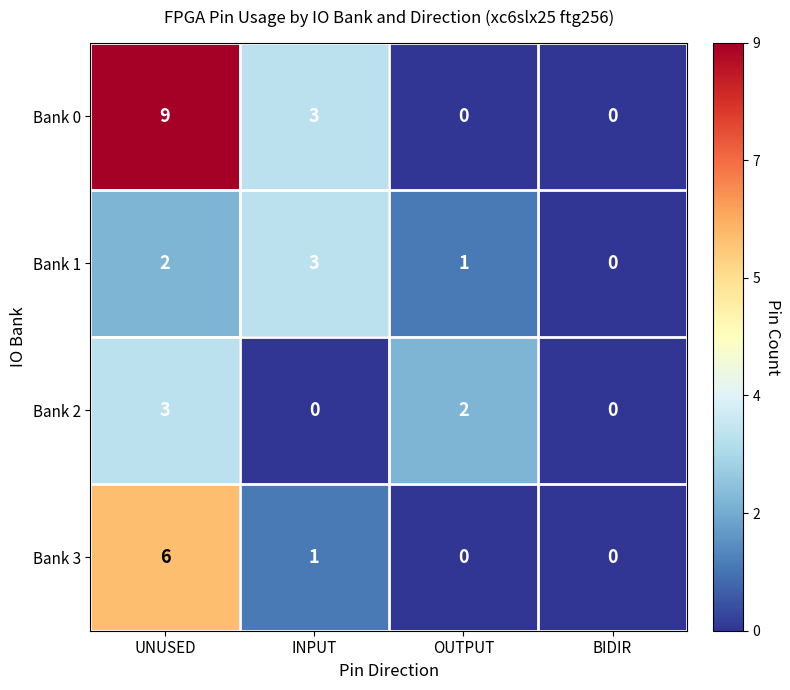

How many categories are shown in the chart?

4